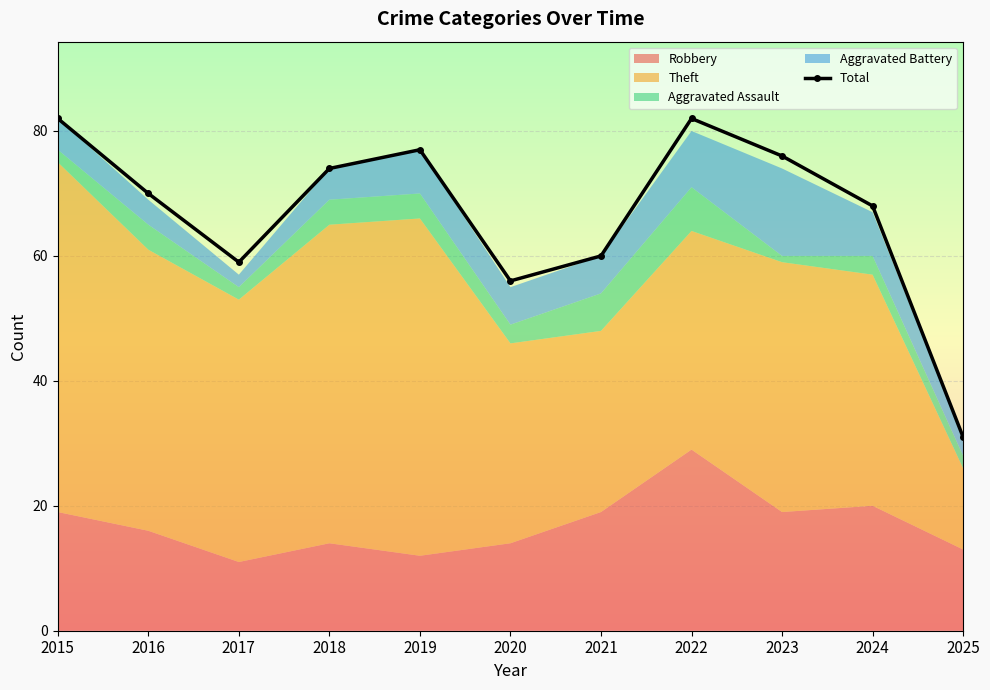

True or false: there are more than 1 points higher than both neighbors.

True